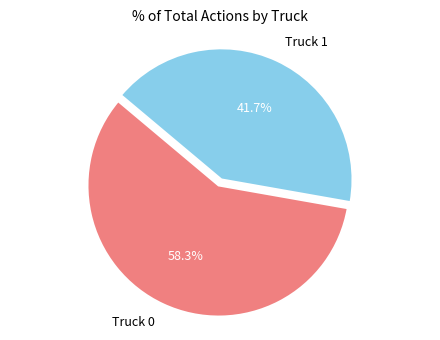

What is the total percentage of Truck 1 and Truck 0?

100.0%